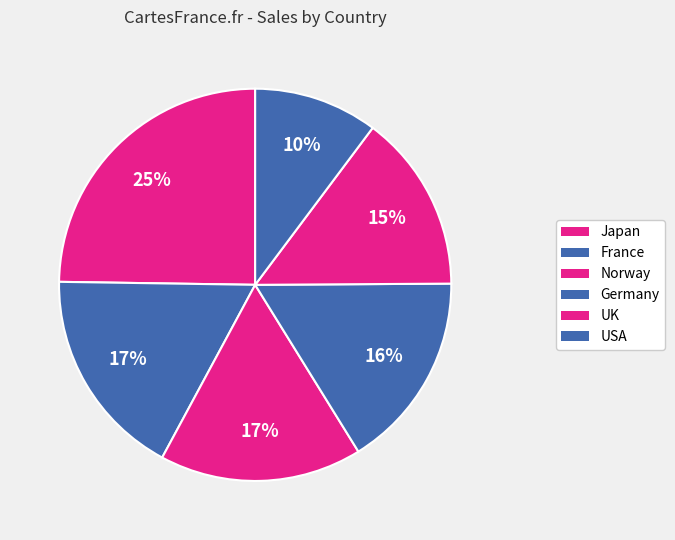

Count the number of slices in the pie.

6